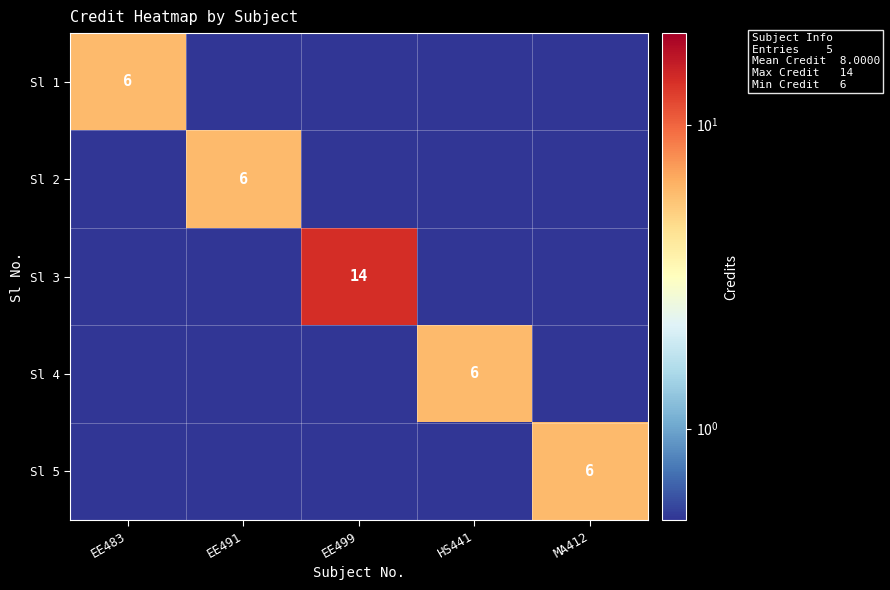

What is the approximate value of Sl 5 at HS441?

0.5